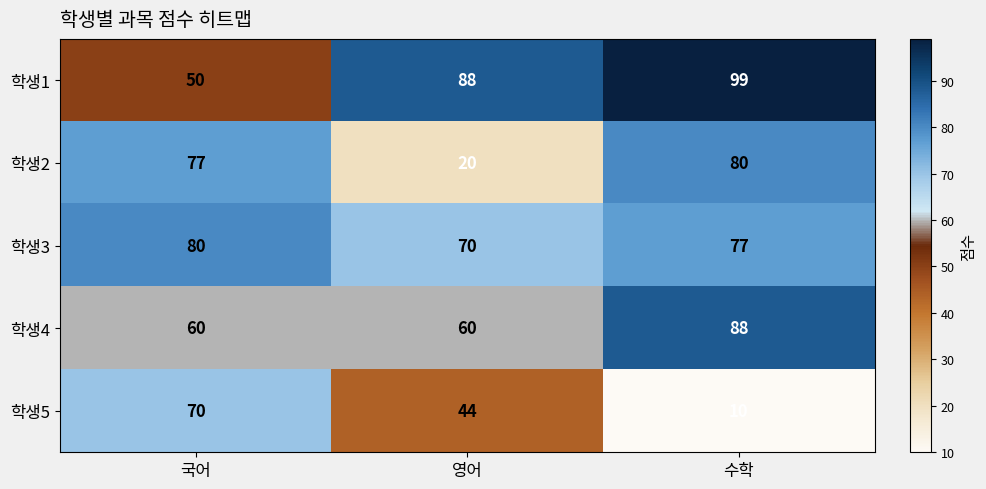

Reading left to right, extract all data points from this chart.

학생1: 50	88	99
학생2: 77	20	80
학생3: 80	70	77
학생4: 60	60	88
학생5: 70	44	10